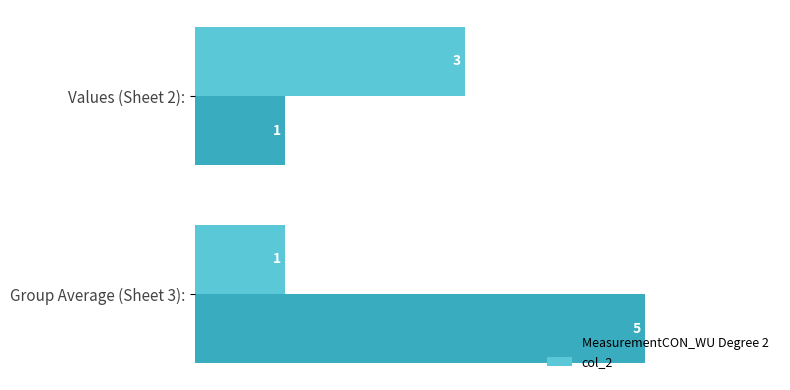

List the series in order of their overall mean, highest first.

MeasurementCON_WU Degree 2, col_2